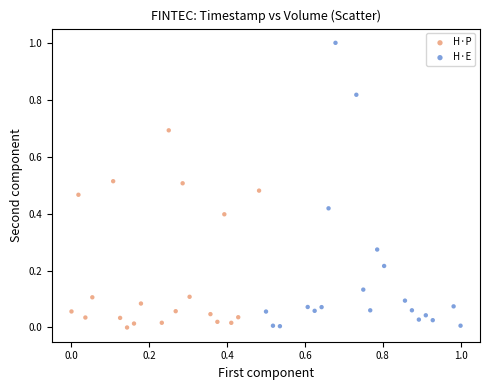

Which series has the largest Y range (max minus min)?

H·E